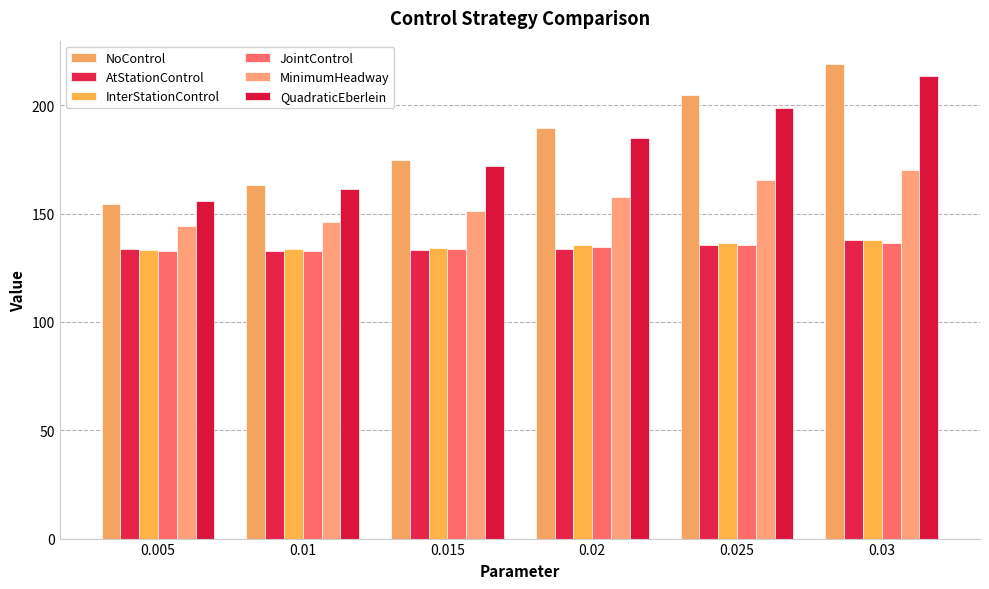

What are all the series names shown in the legend?

NoControl, AtStationControl, InterStationControl, JointControl, MinimumHeadway, QuadraticEberlein